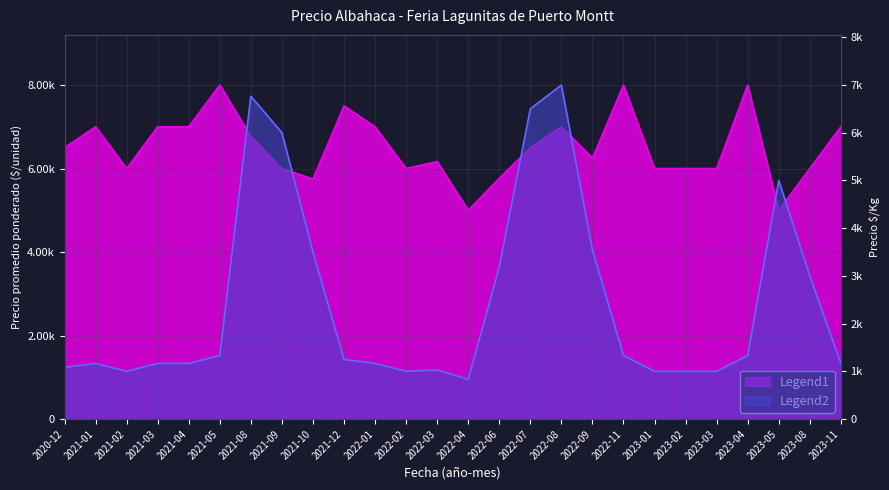

In Precio promedio ponderado, how many points are lower than both neighbors (excluding endpoints)?

6